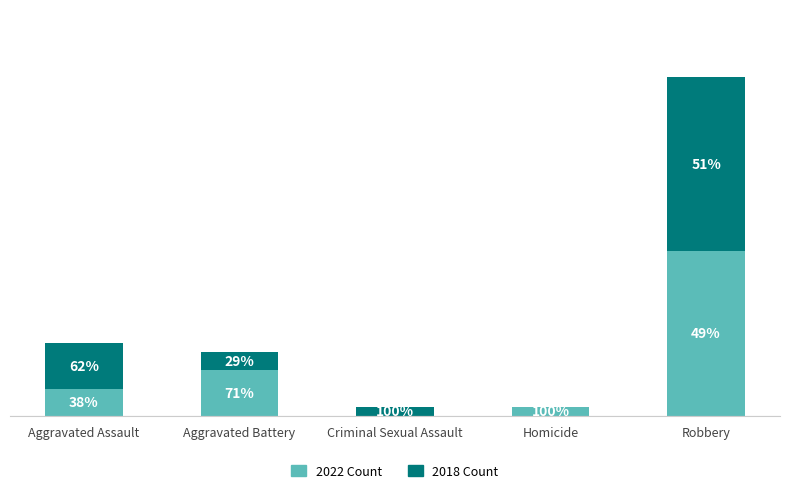

At how many categories does at least one series exceed 9?

1